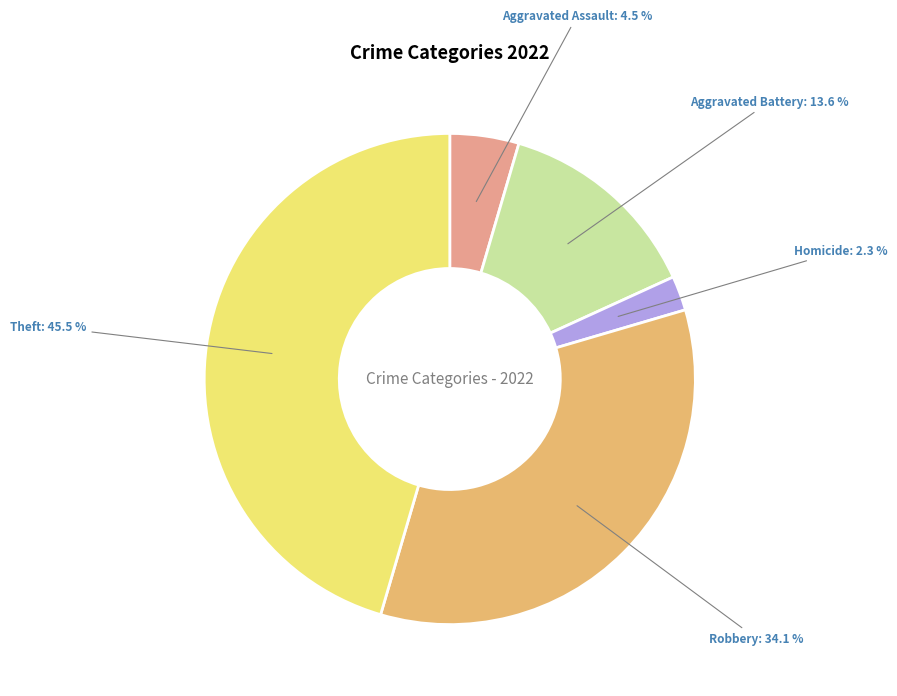

Which has a higher value, Aggravated Battery or Aggravated Assault?

Aggravated Battery